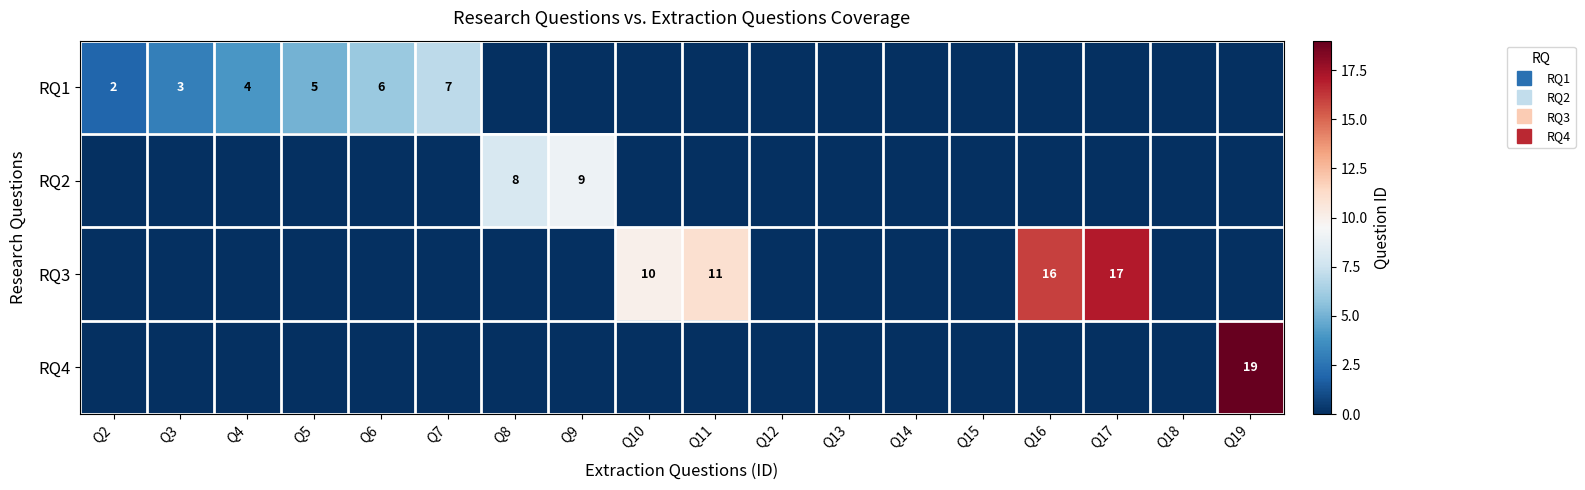

The value of RQ1 at Q13 is 3. True or false?

False